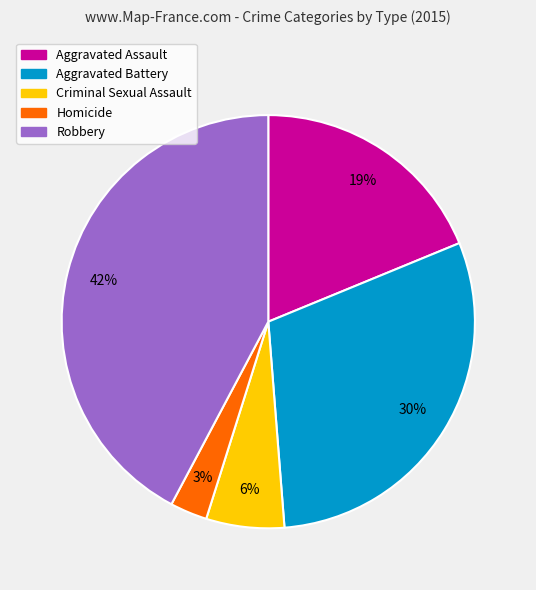

How many segments does this pie chart have?

5